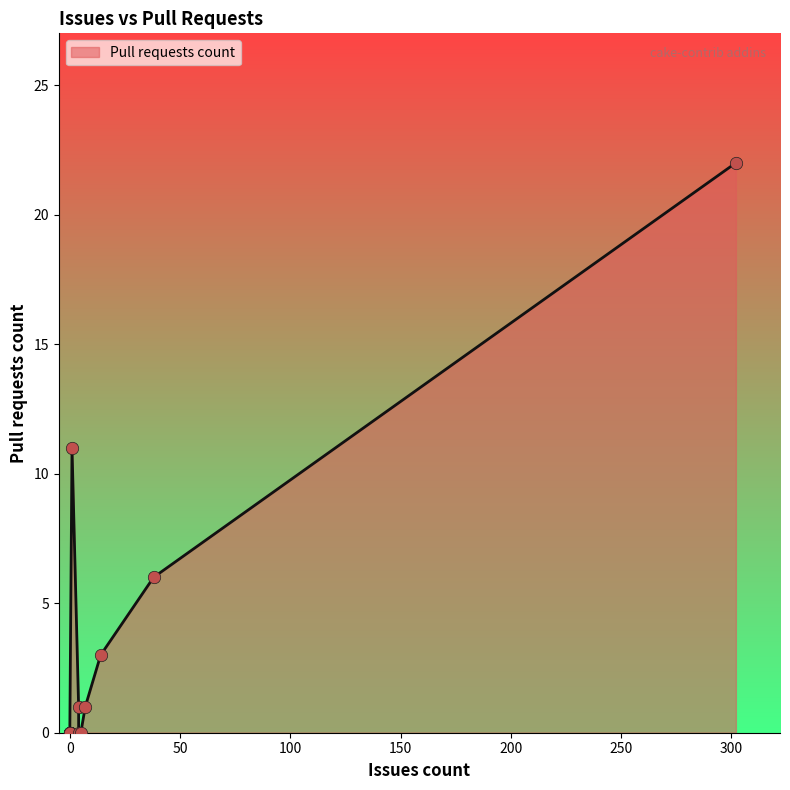

What is the change in value from 0 to 14?

+3